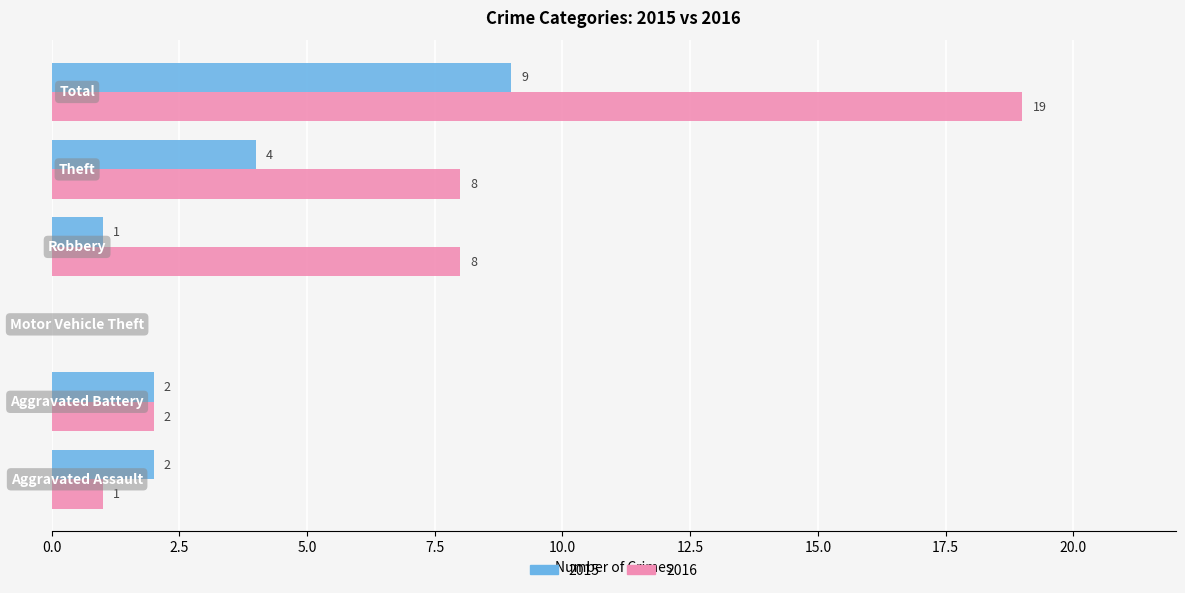

What is the highest value of the 2016 series?

19